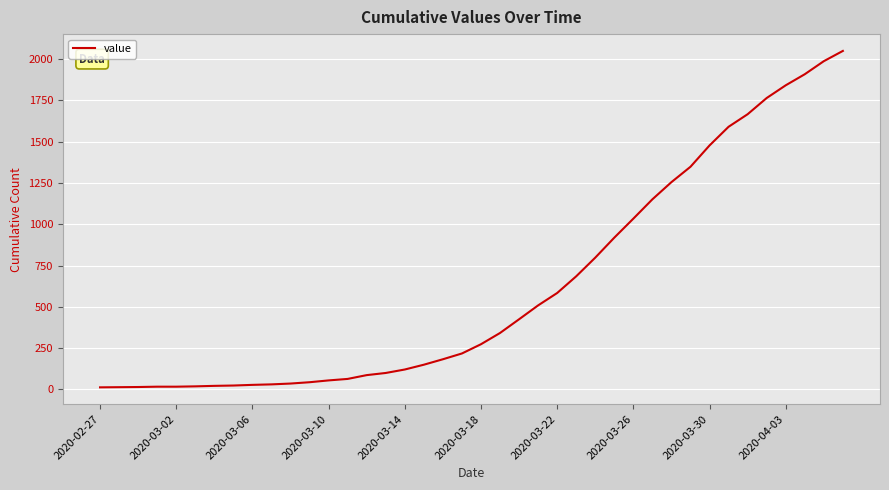

What is the difference between the maximum and minimum values?

2036